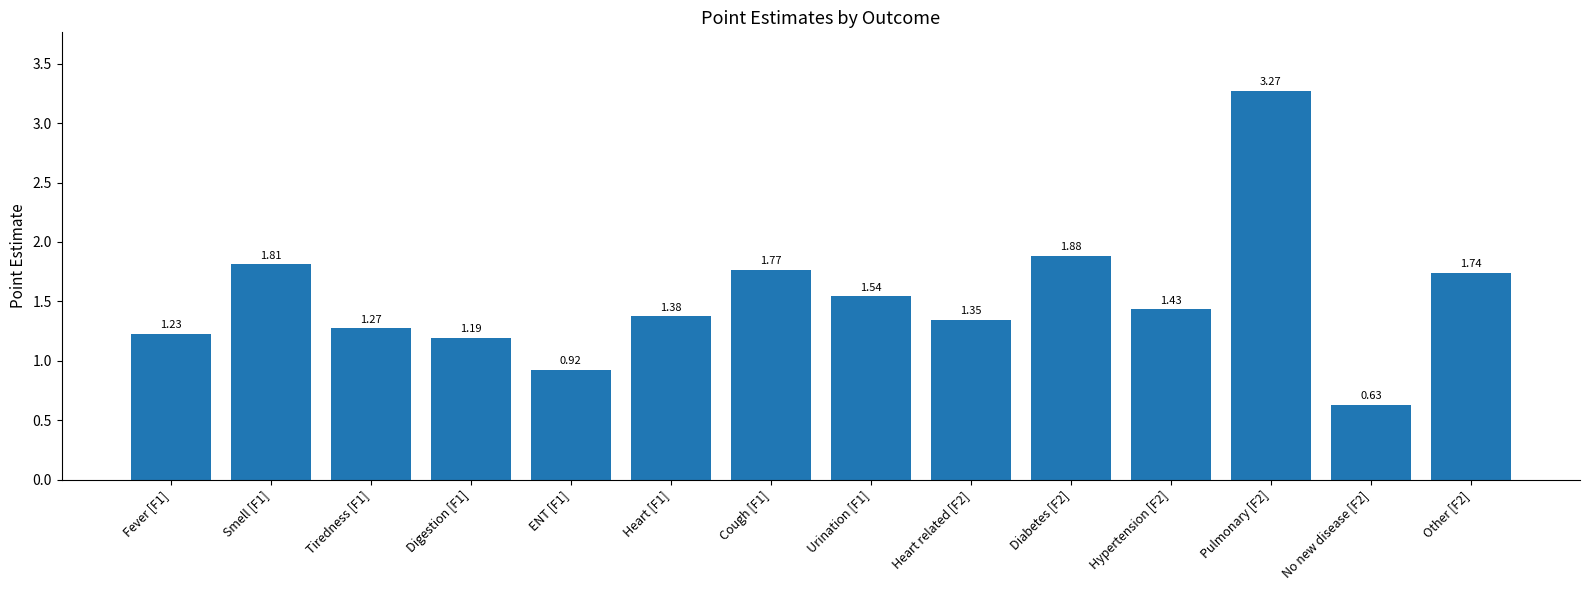

What is the ratio of the value at Heart related [F2] to the value at Tiredness [F1]?

1.1